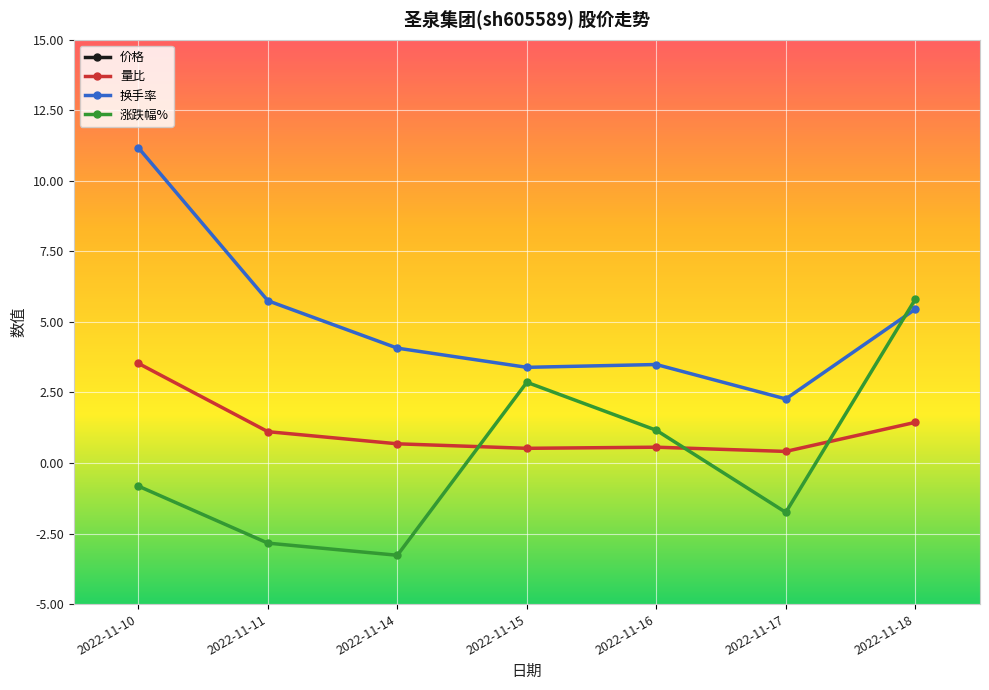

How many values in the 涨跌幅% series are below 0?

4